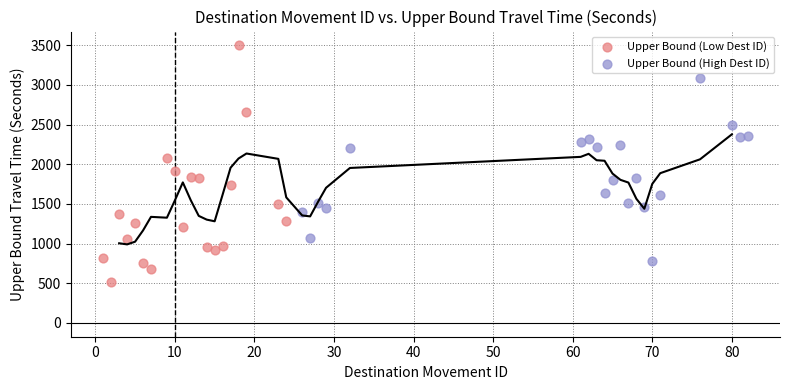

What are all the series names shown in the legend?

Upper Bound (Low Dest ID), Upper Bound (High Dest ID)